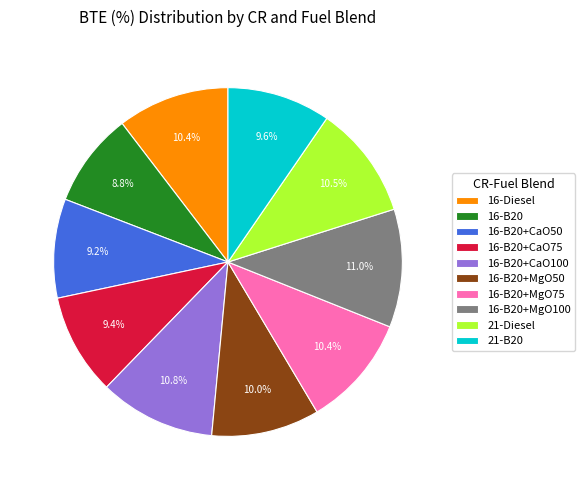

Does any single category account for the majority?

No